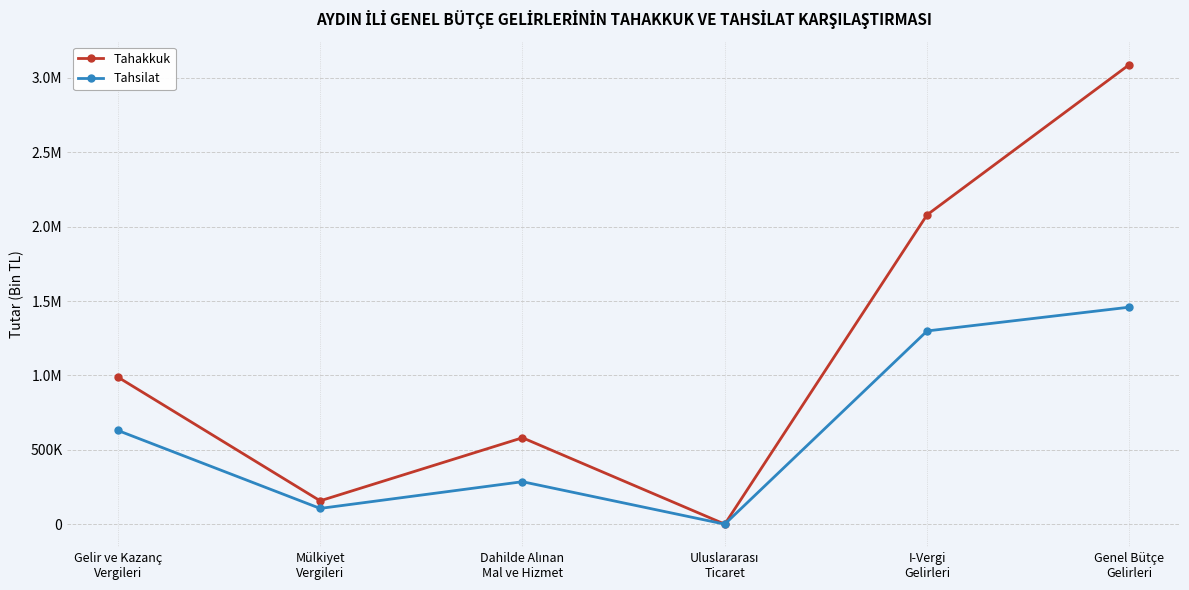

Is it true that Tahakkuk equals 841496 at I-Vergi
Gelirleri?

False